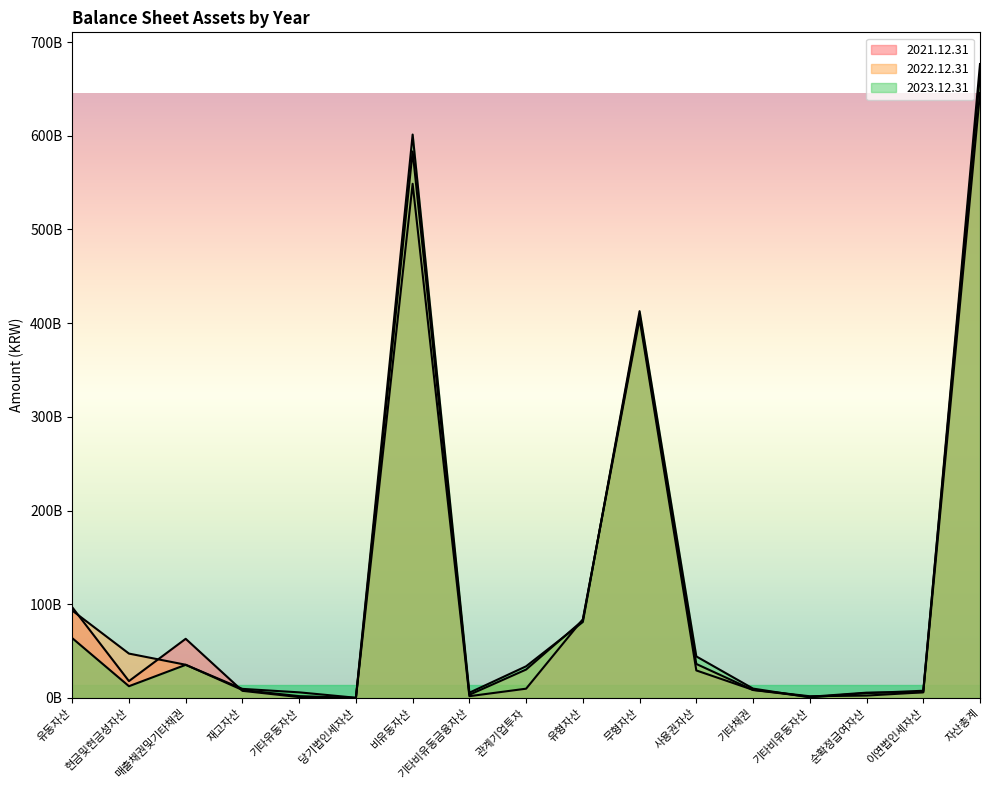

Which series has the largest total across all categories?

2022.12.31